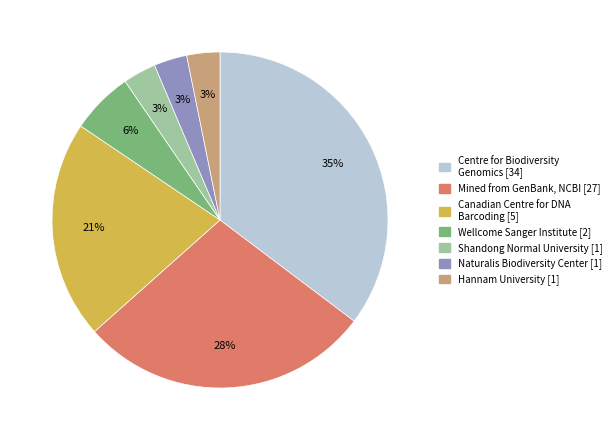

The Shandong Normal University [1] slice represents 3% of the pie. True or false?

True